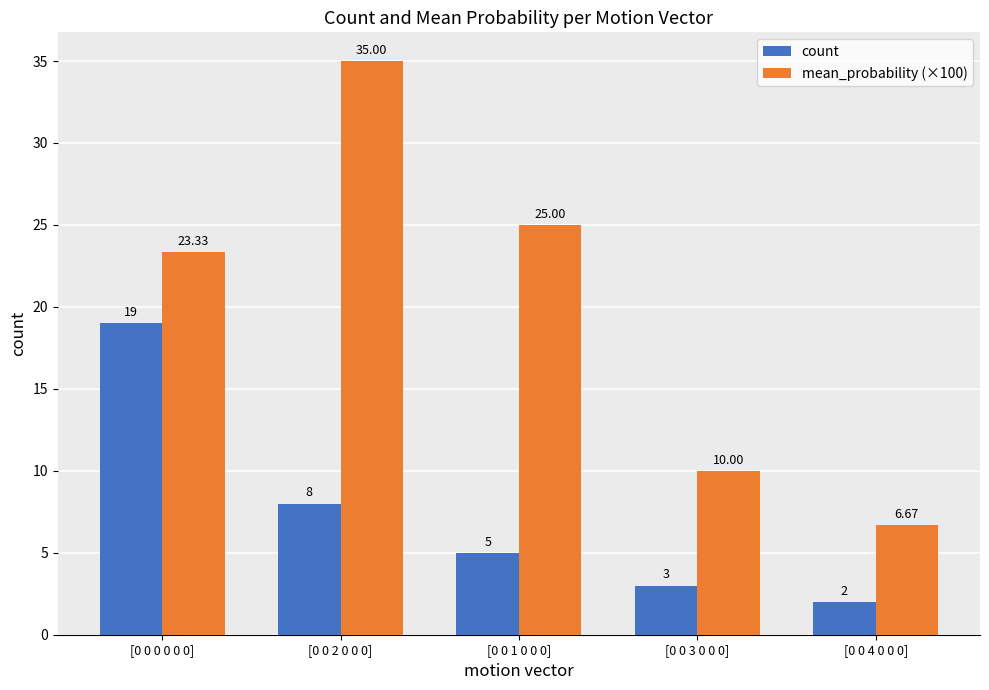

Reading left to right, list all the values displayed in this chart.

count: [0 0 0 0 0 0]=19.0	[0 0 2 0 0 0]=8.0	[0 0 1 0 0 0]=5.0	[0 0 3 0 0 0]=3.0	[0 0 4 0 0 0]=2.0
mean_probability (×100): [0 0 0 0 0 0]=23.3	[0 0 2 0 0 0]=35.0	[0 0 1 0 0 0]=25.0	[0 0 3 0 0 0]=10.0	[0 0 4 0 0 0]=6.7